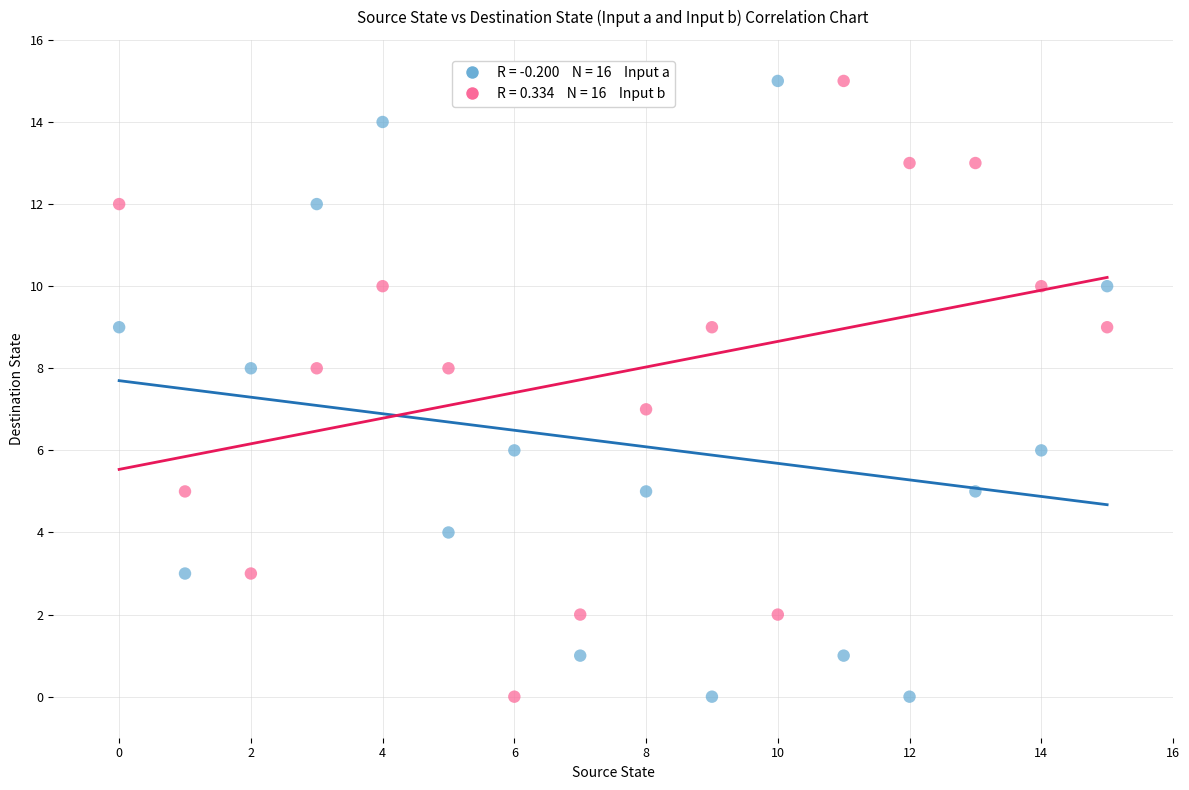

Across all data points, what is the range of Y values (max minus min)?

15